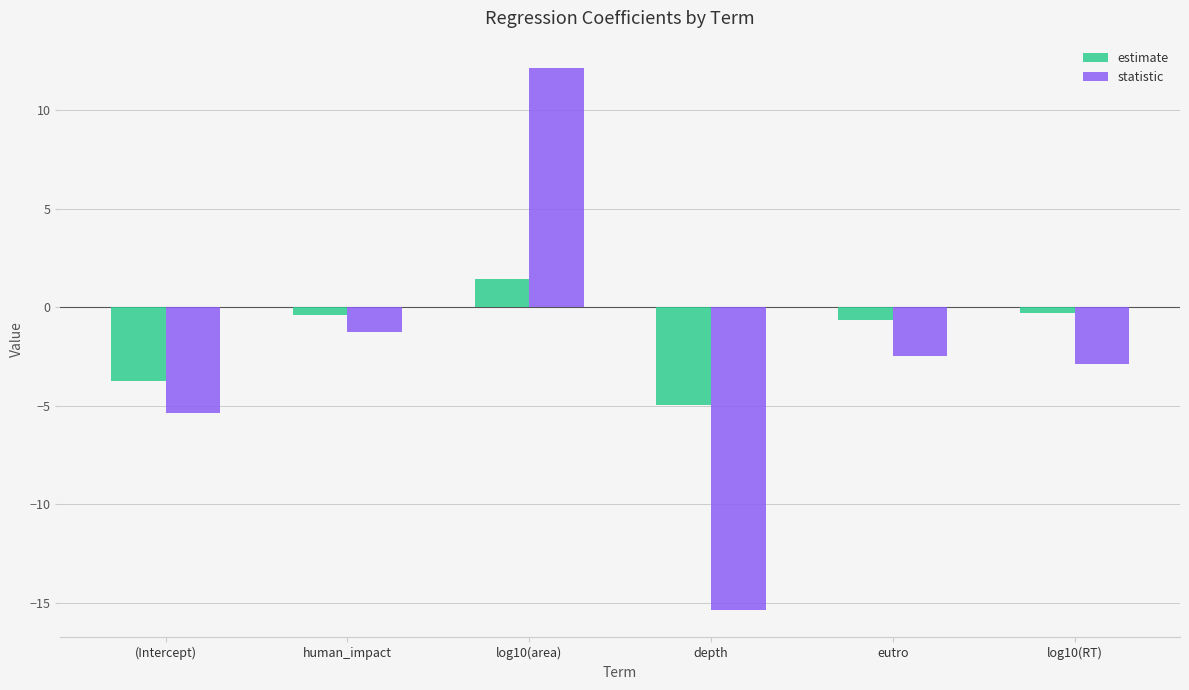

What is the difference between the maximum and second lowest values in the statistic series?

17.5